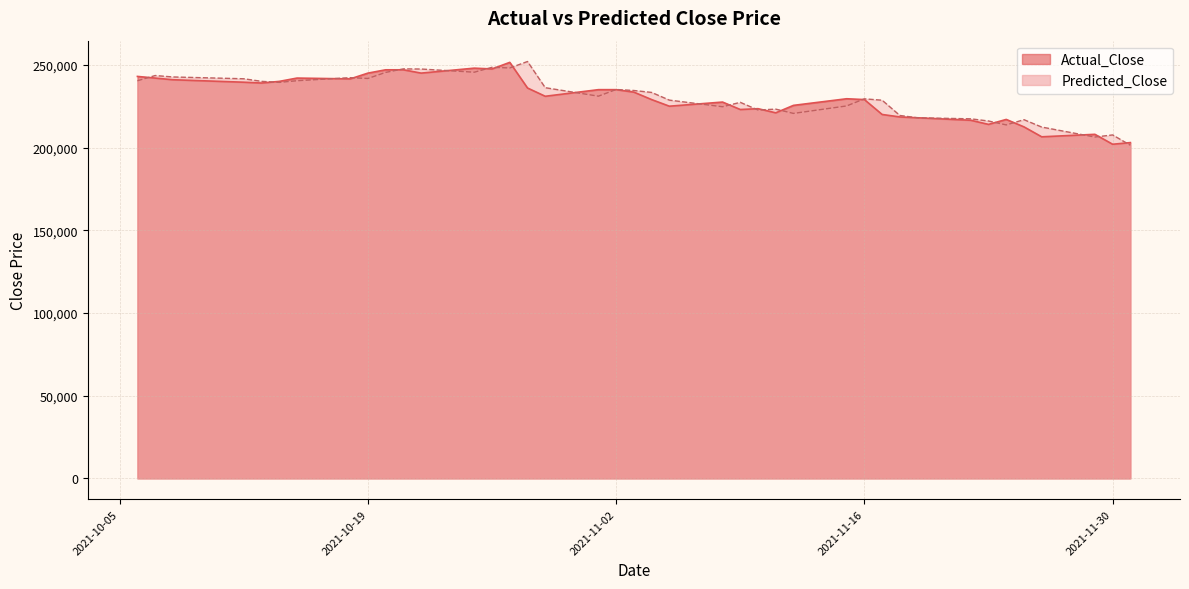

Between 2021-10-14 and 2021-11-11, which series saw the biggest shift?

Actual_Close